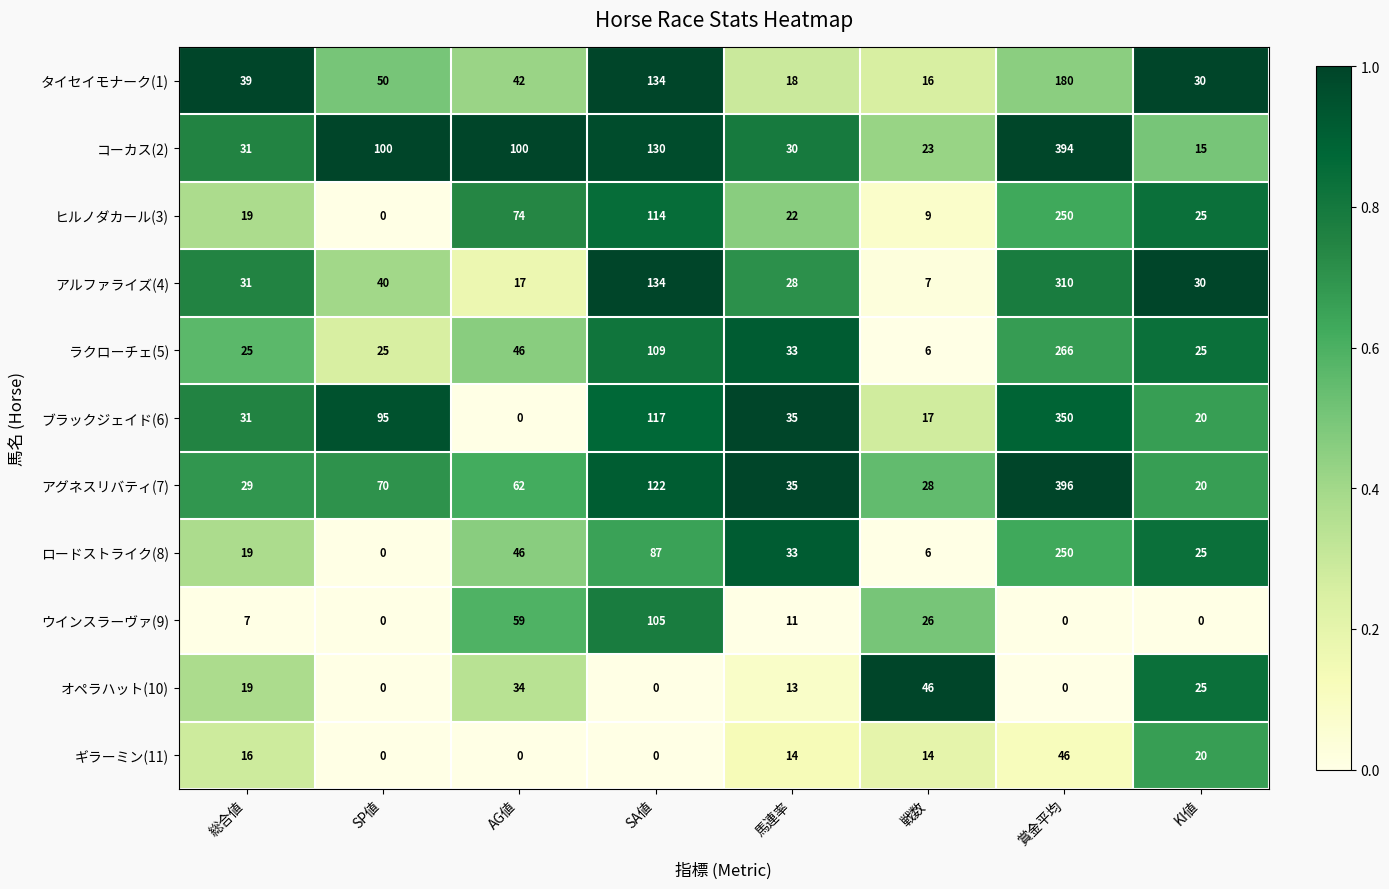

Between 総合値 and 戦数, which series saw the biggest shift?

オペラハット(10)